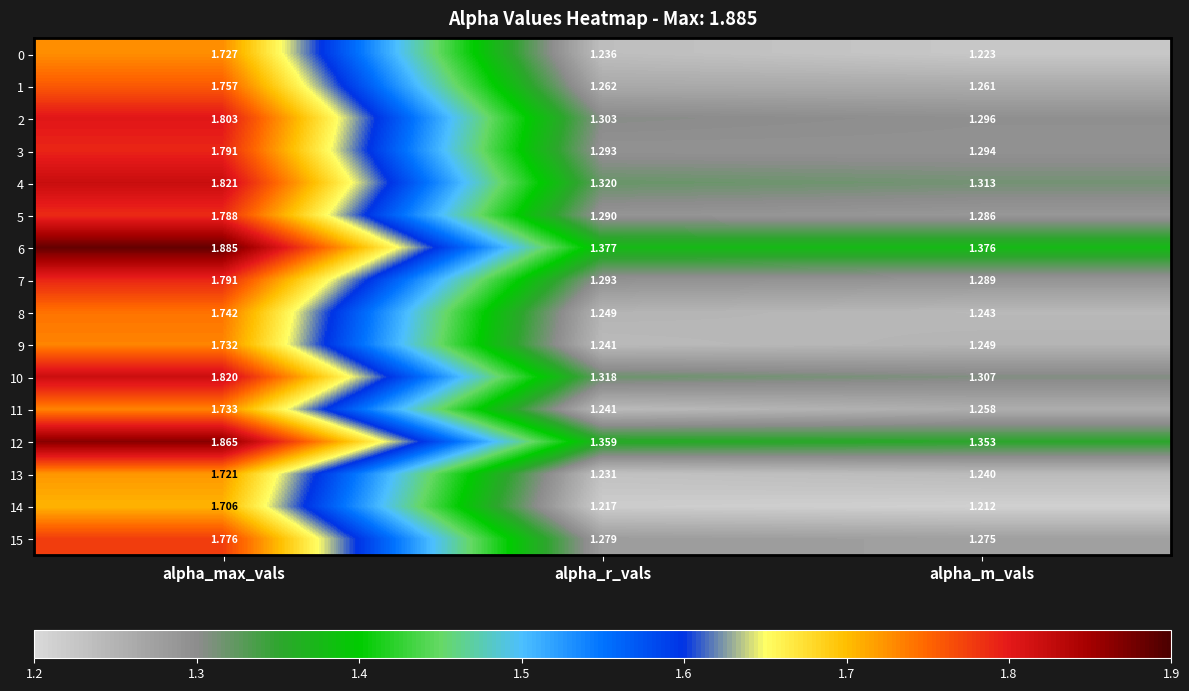

Where is 13 nearest to the value 1?

alpha_r_vals